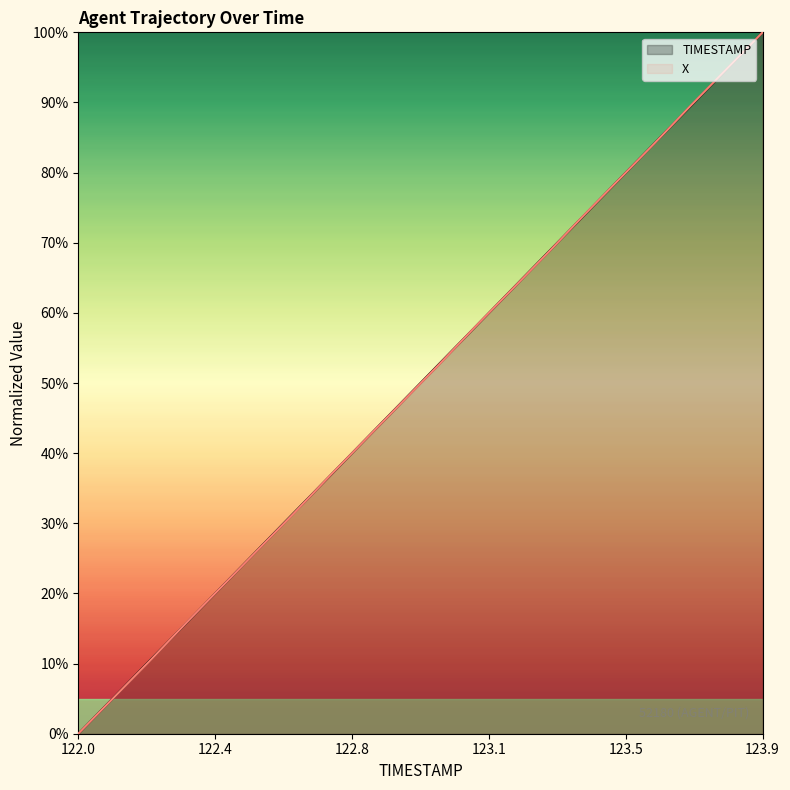

What are all the series names shown in the legend?

TIMESTAMP, X